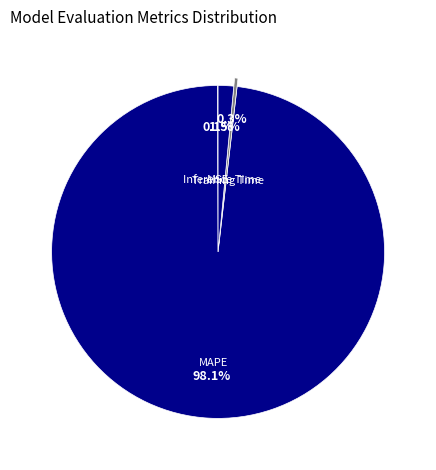

Is the sum of Inference Time and Training Time greater than half?

No